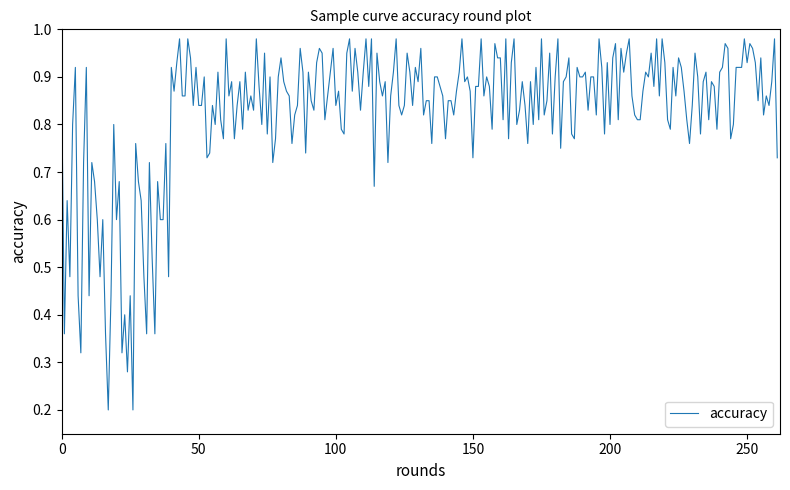

Count the number of data series in this chart.

1